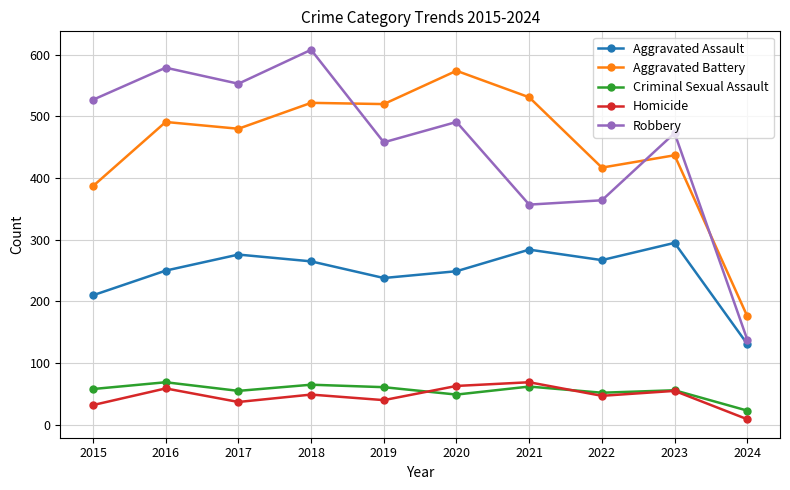

Count the number of categories in the chart.

10